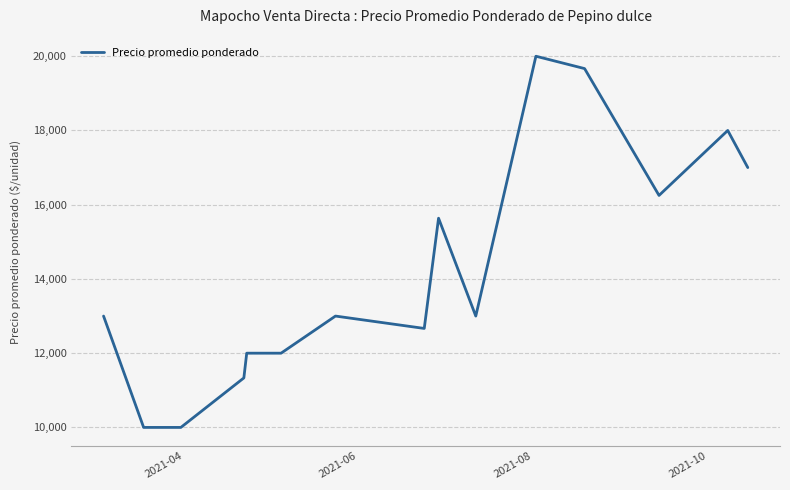

How many lines are shown in the chart?

1